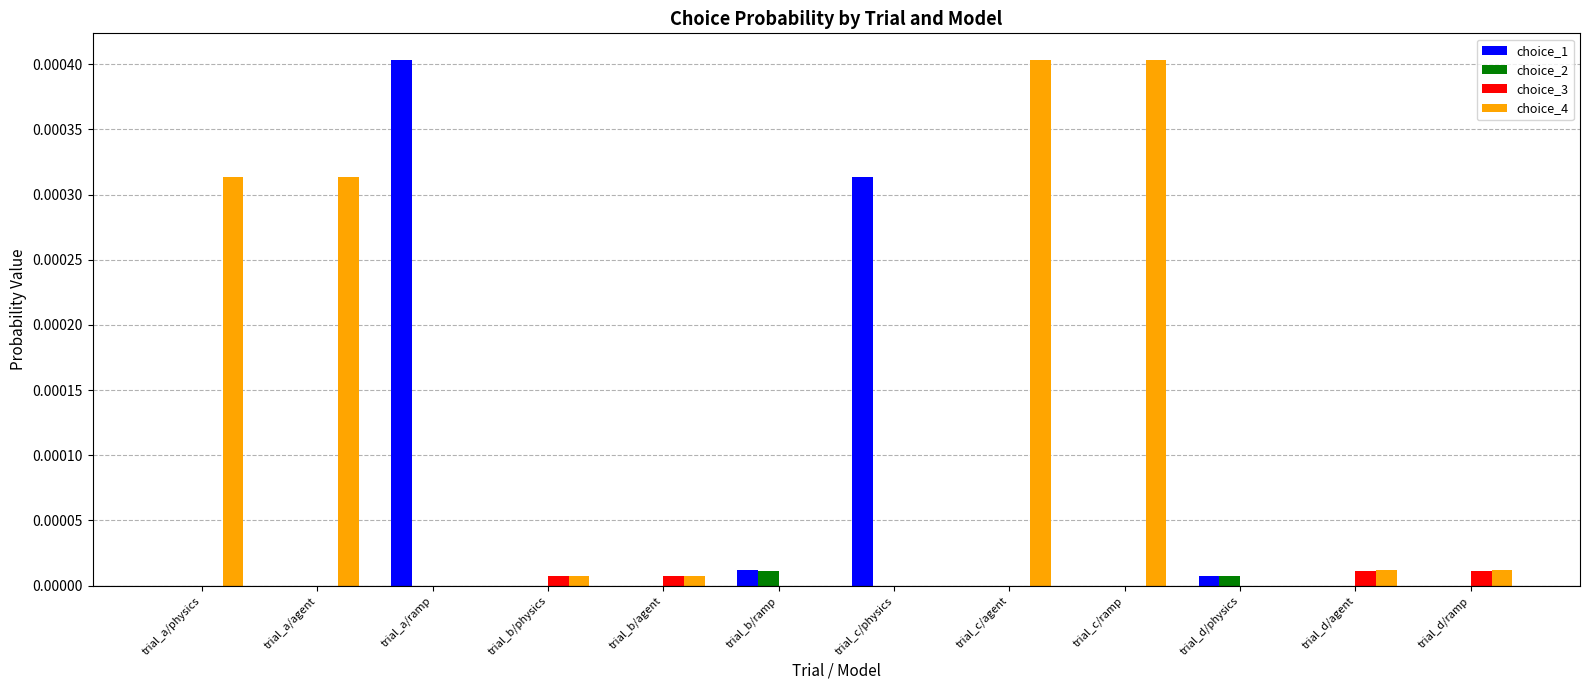

How many data points does each series have?

12